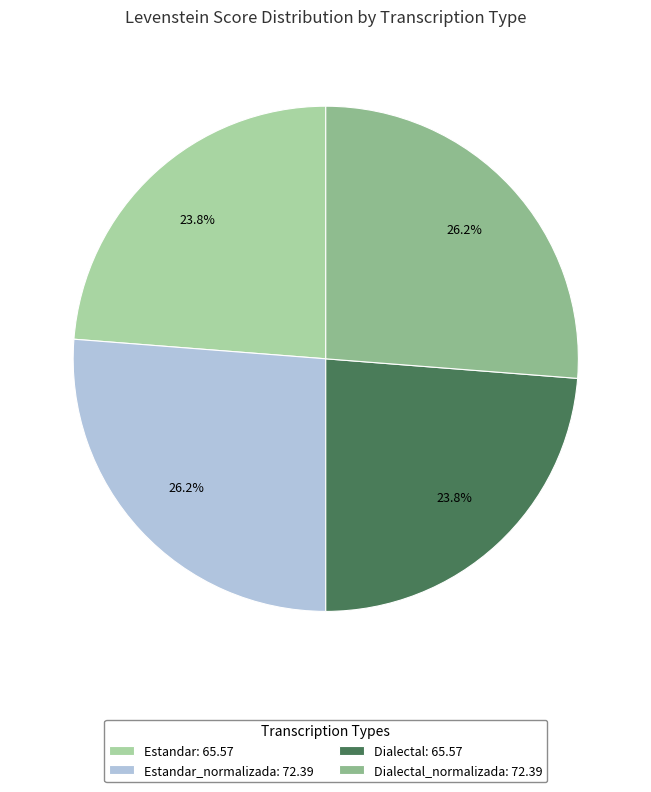

Combined, what portion of the pie is Estandar: 65.57 and Estandar_normalizada: 72.39?

50.0%